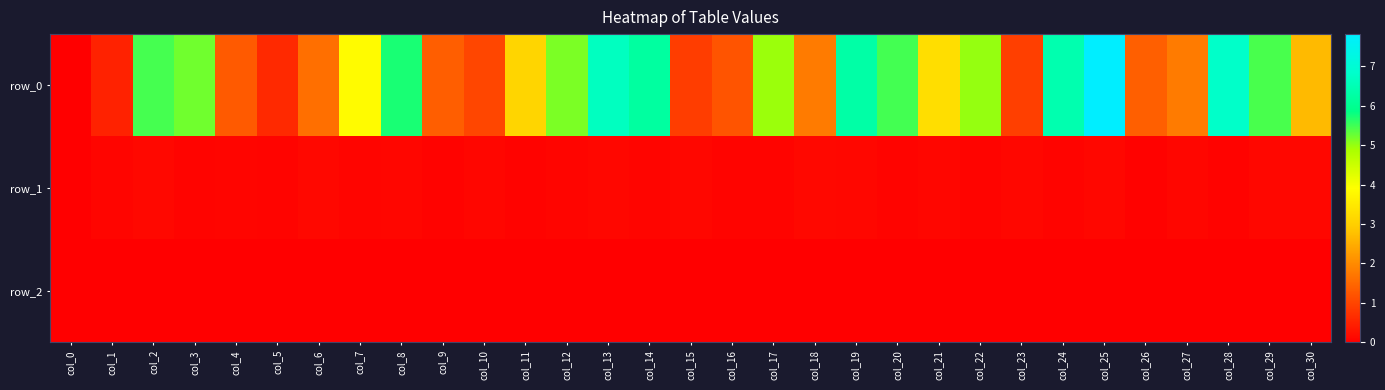

Which series has the widest spread of values?

row_0